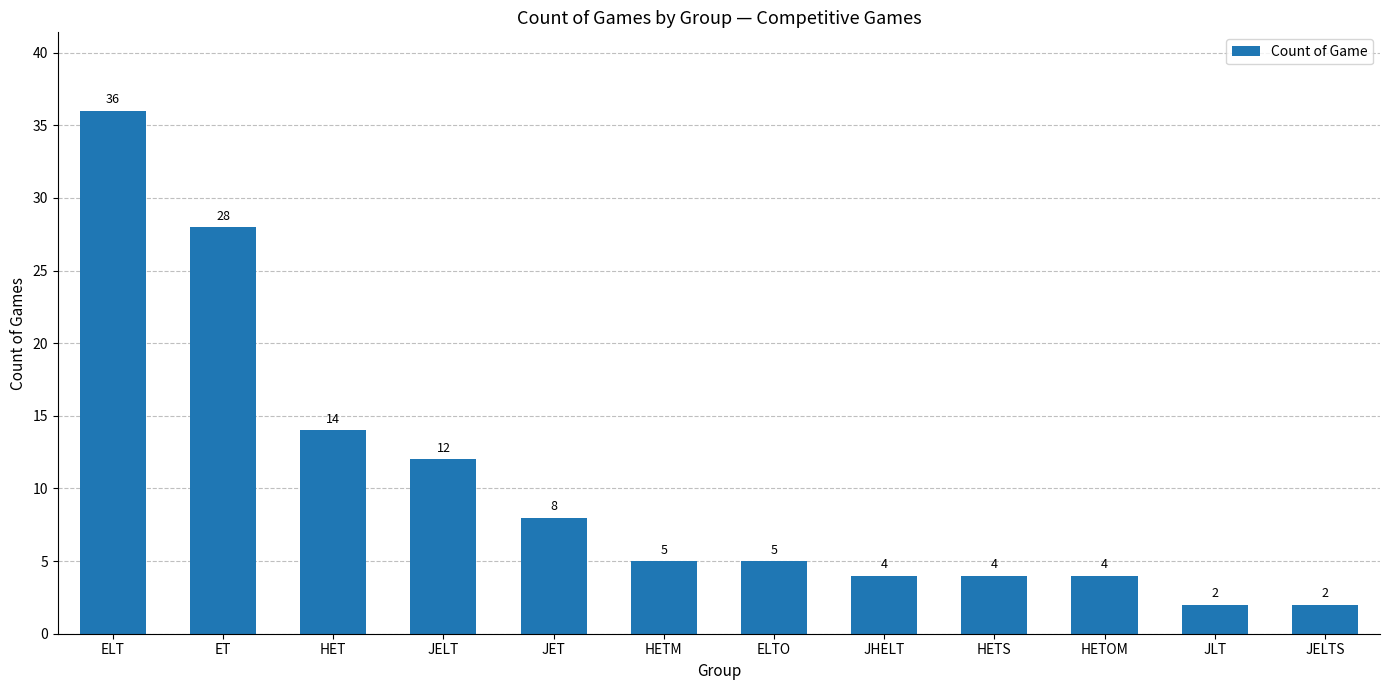

Reading right to left, extract all data points from this chart.

2	2	4	4	4	5	5	8	12	14	28	36